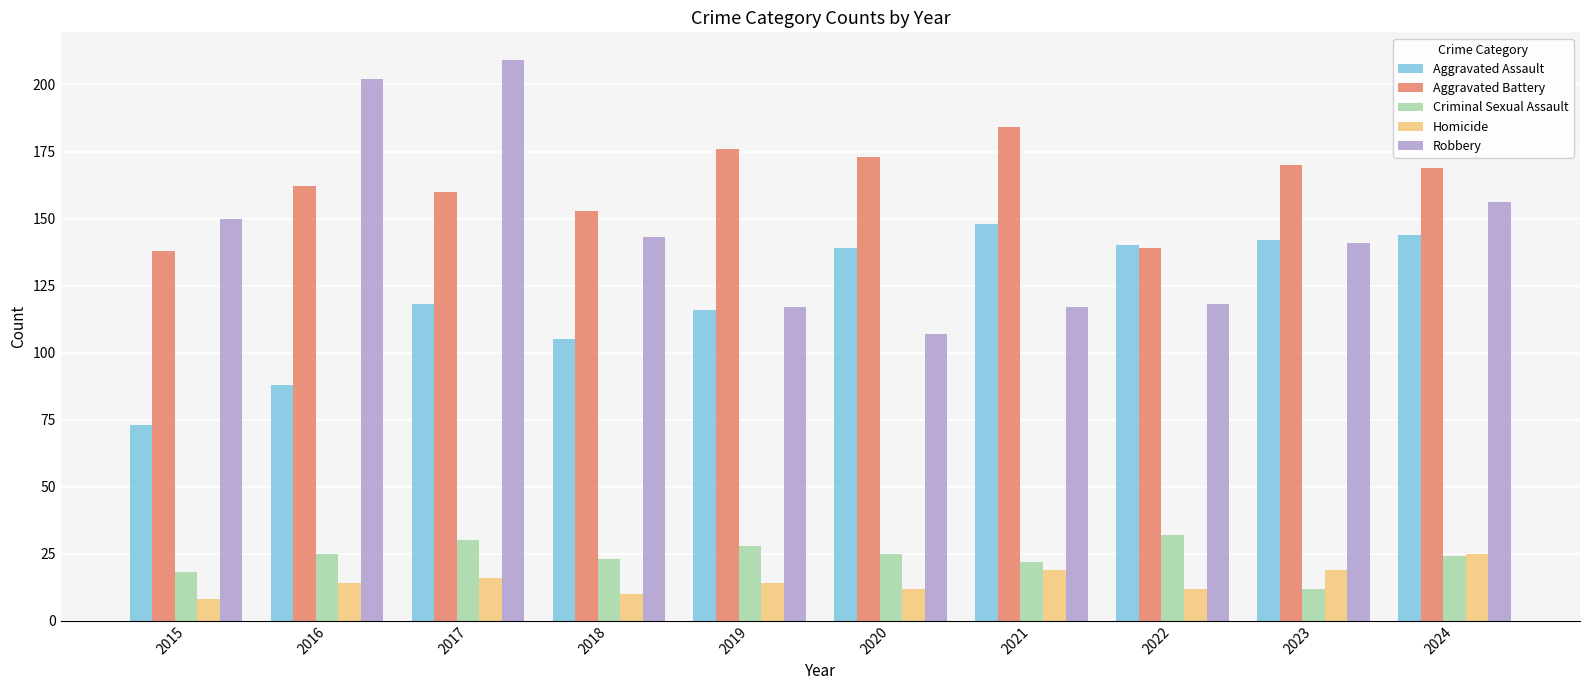

Is the value of Homicide at 2016 greater than the value of Robbery at 2024?

No